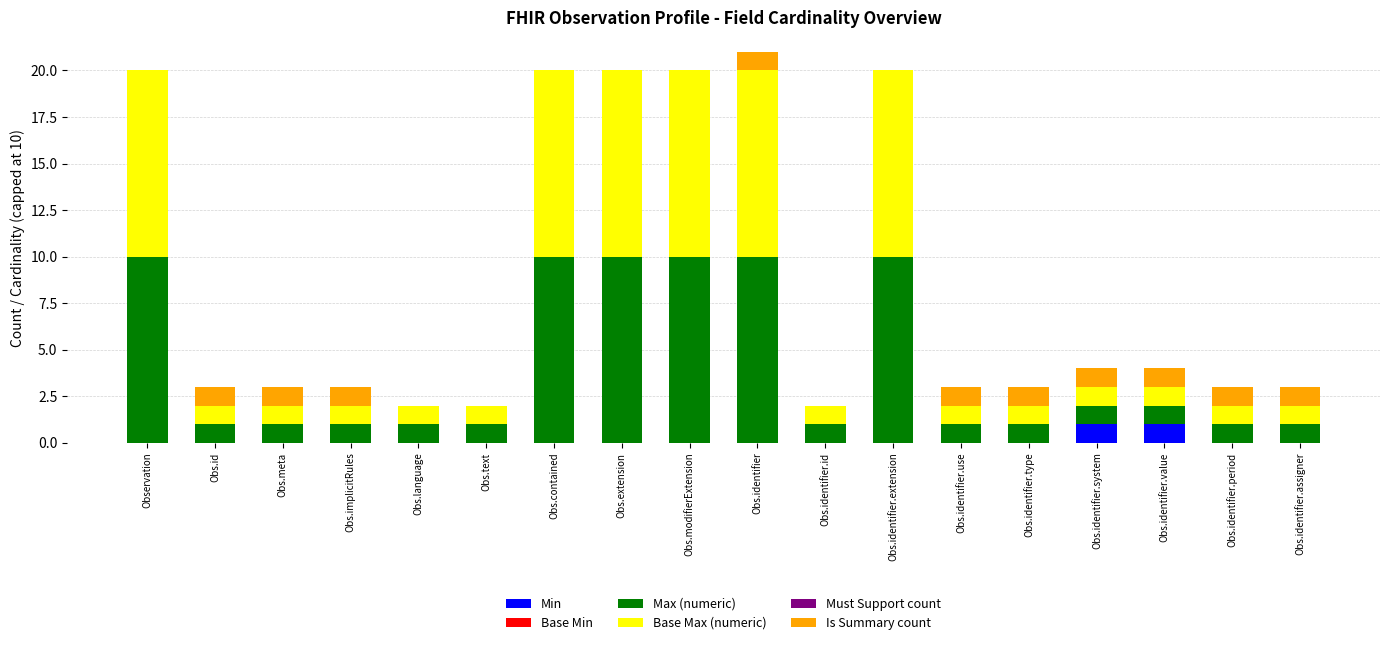

Is it true that Min equals 1 at Obs.implicitRules?

False